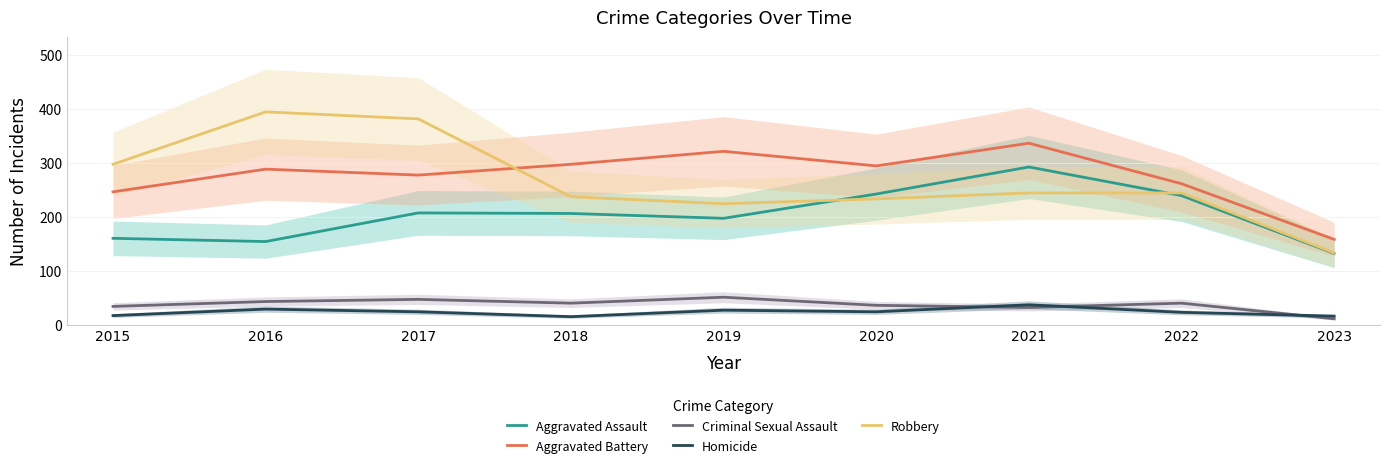

At how many categories does at least one series exceed 203?

8